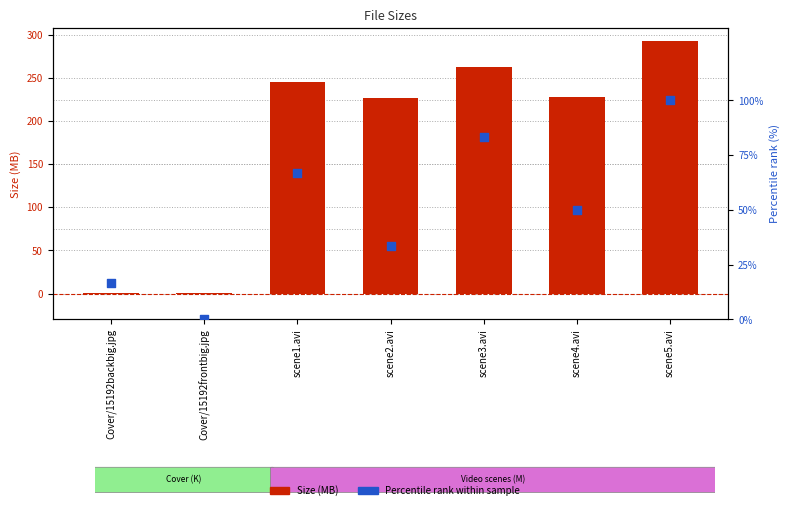

Which series has the widest spread of Y values?

Size (M)